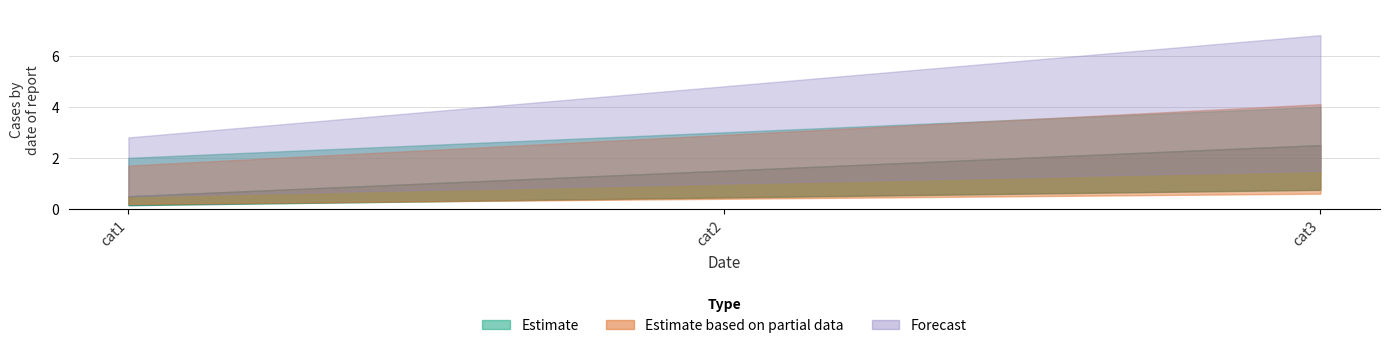

List the labels in order of value, smallest first.

cat1, cat2, cat3